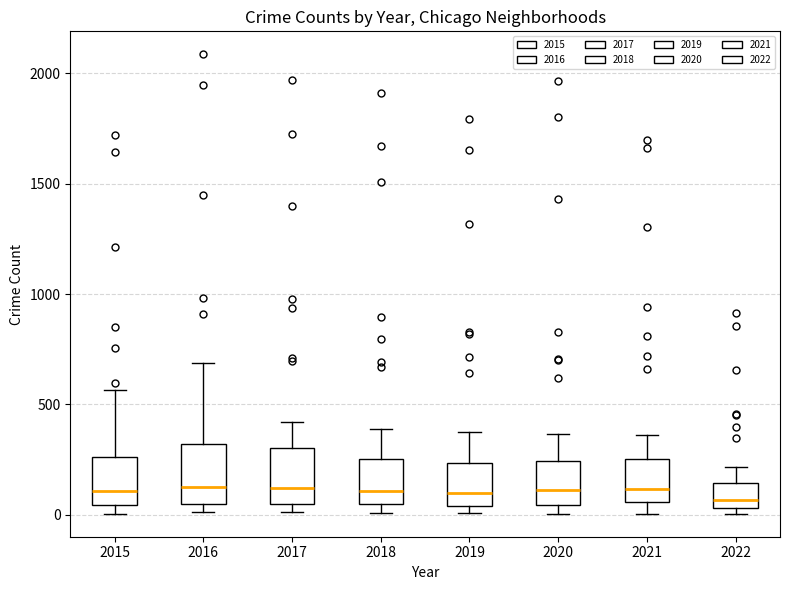

Reading left to right, read every box against the y-axis: the position of its median line, the range the box covers, and the ends of its whiskers. The values are not printed on the chart, so give them approximately, as read against the axis.

2015: median 100, box 50 to 250, whiskers 0 to 550
2016: median 150, box 50 to 300, whiskers 0 to 700
2017: median 100, box 50 to 300, whiskers 0 to 400
2018: median 100, box 50 to 250, whiskers 0 to 400
2019: median 100, box 50 to 250, whiskers 0 to 400
2020: median 100, box 50 to 250, whiskers 0 to 350
2021: median 100, box 50 to 250, whiskers 0 to 350
2022: median 50 (just above the box's lower edge), box 50 to 150, whiskers 0 to 200